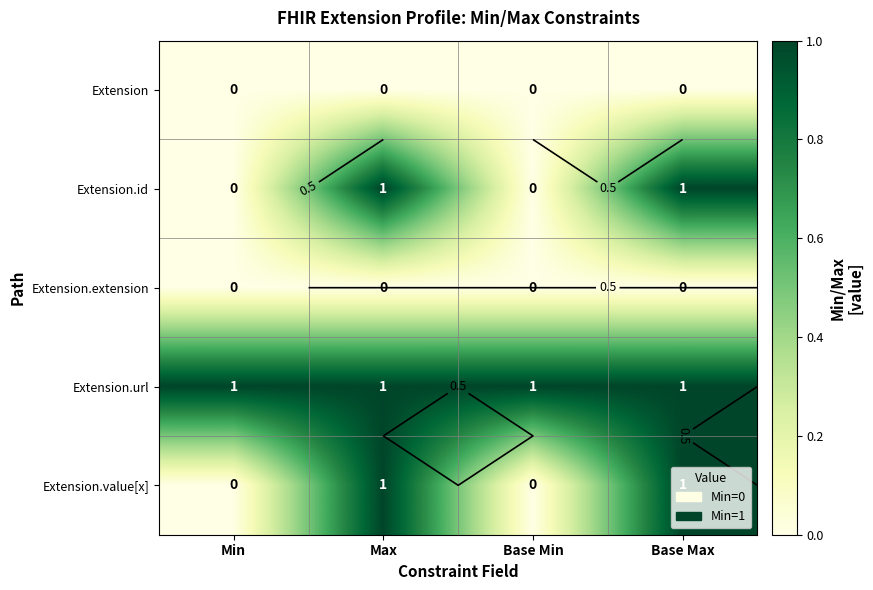

Which has a higher value, Max or Base Min?

Max